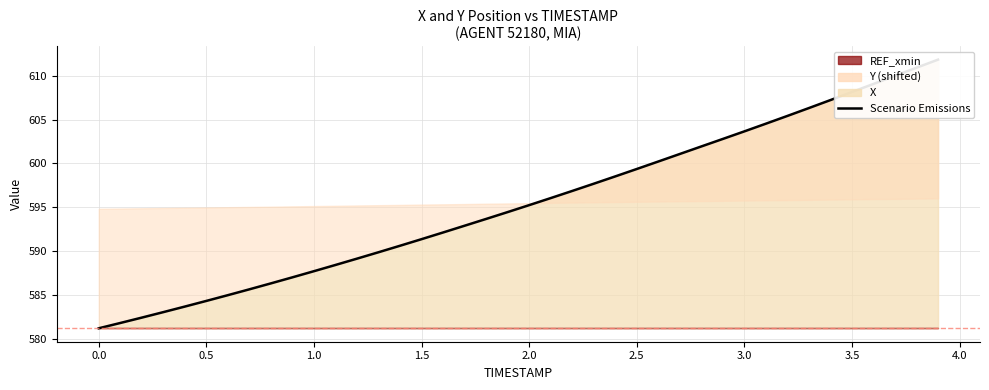

How many data points does each series have?

40